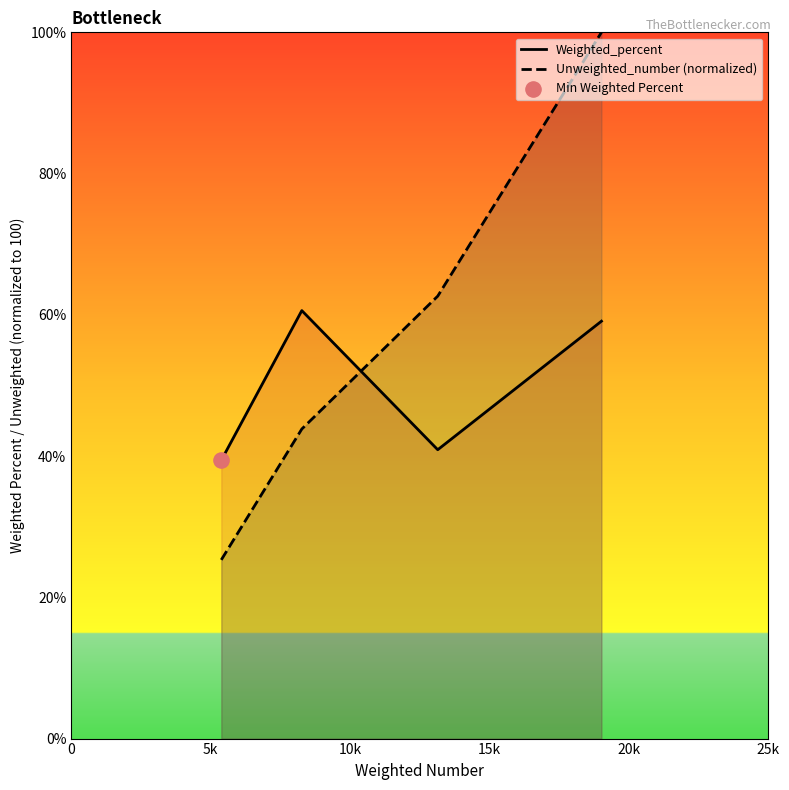

What are all the series names shown in the legend?

Weighted_percent, Unweighted_number (normalized)